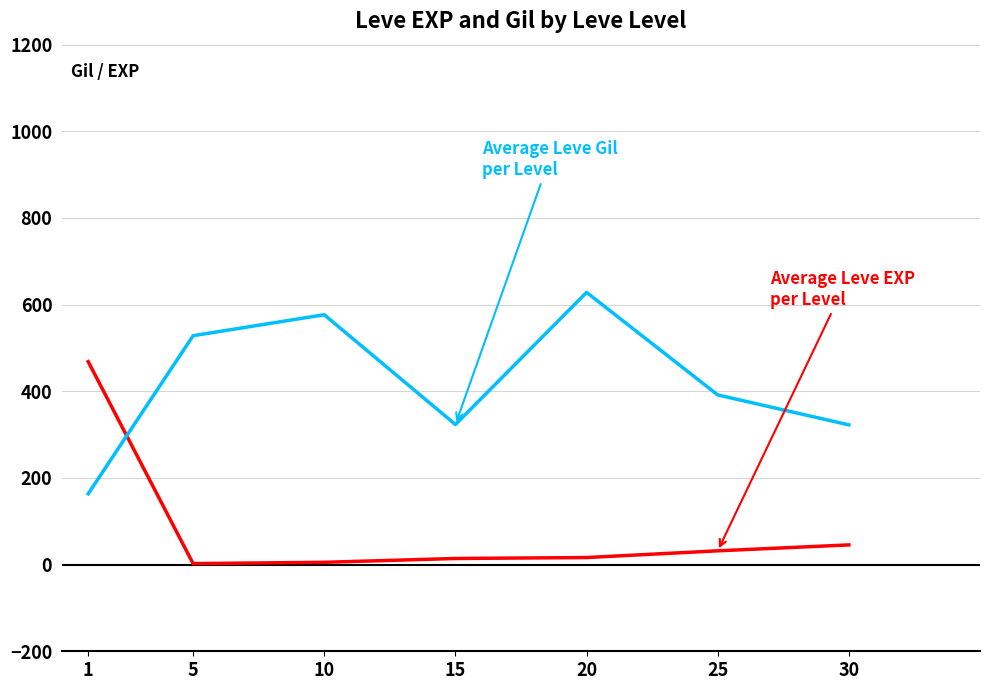

What is the greatest value displayed?

628.3